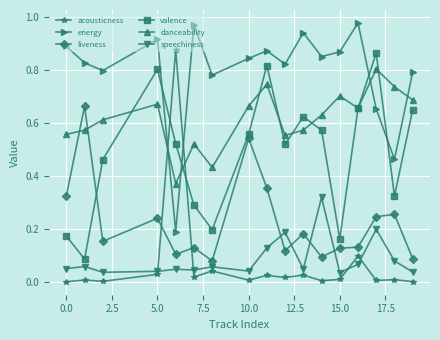

Which series has the largest range (max minus min)?

acousticness